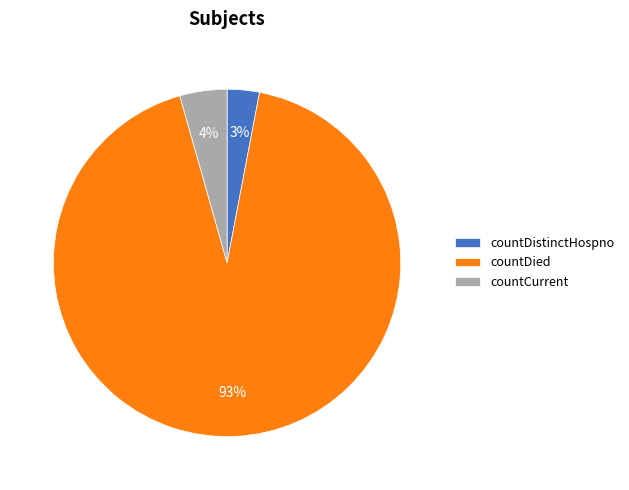

Combined, do countDistinctHospno and countDied account for over 50%?

Yes